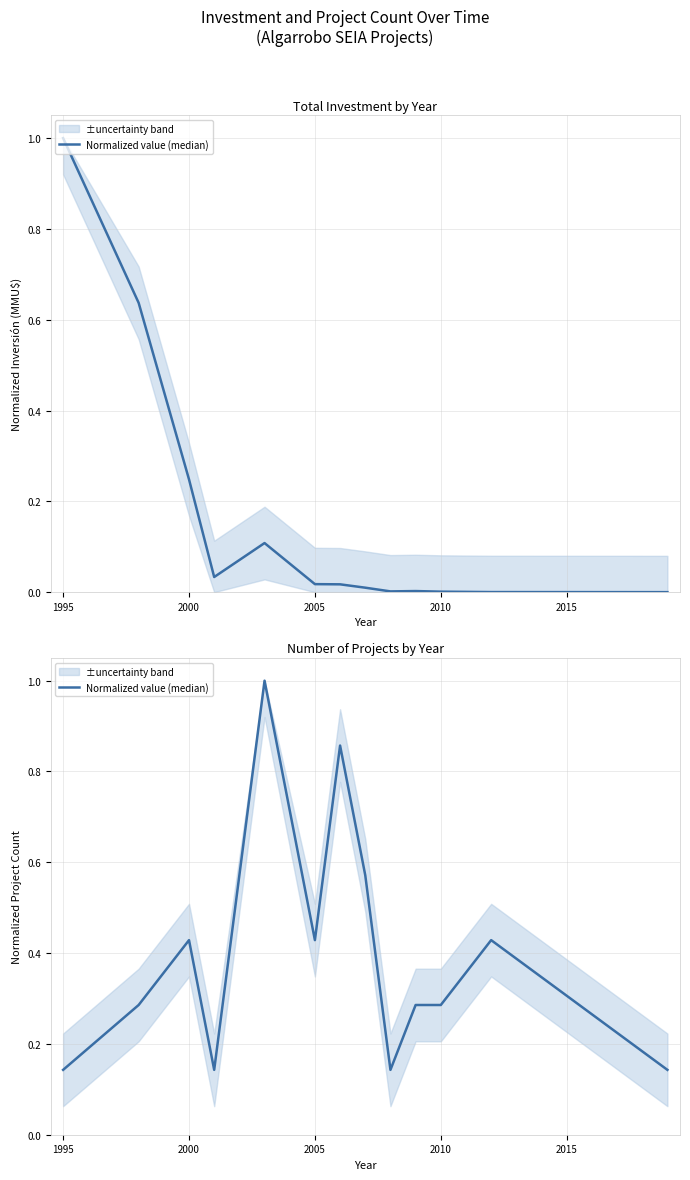

What is the difference between the maximum and minimum values?

0.9